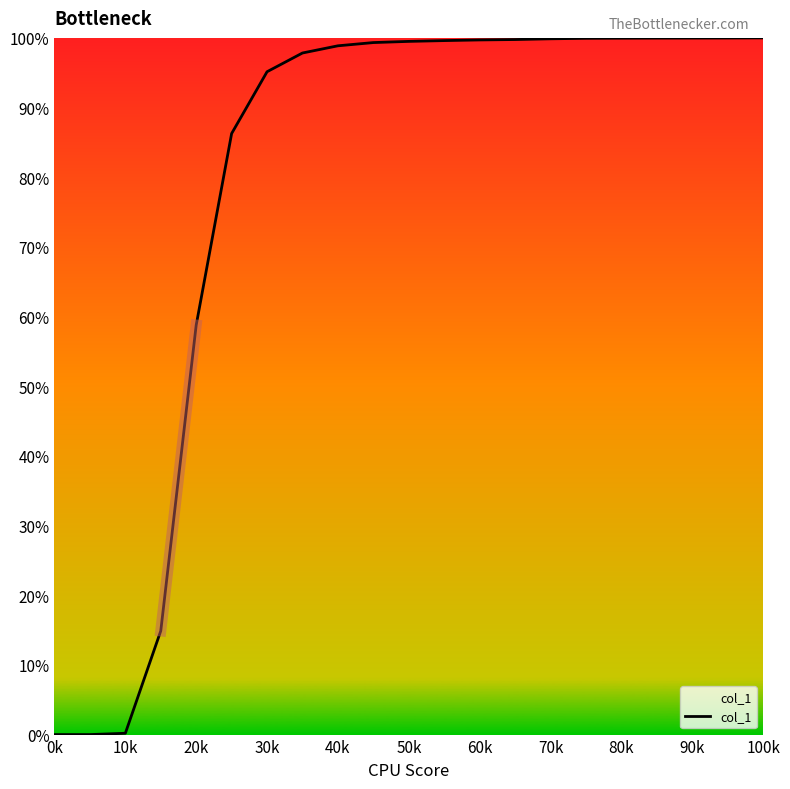

What is the difference between the maximum and minimum values?

100.0